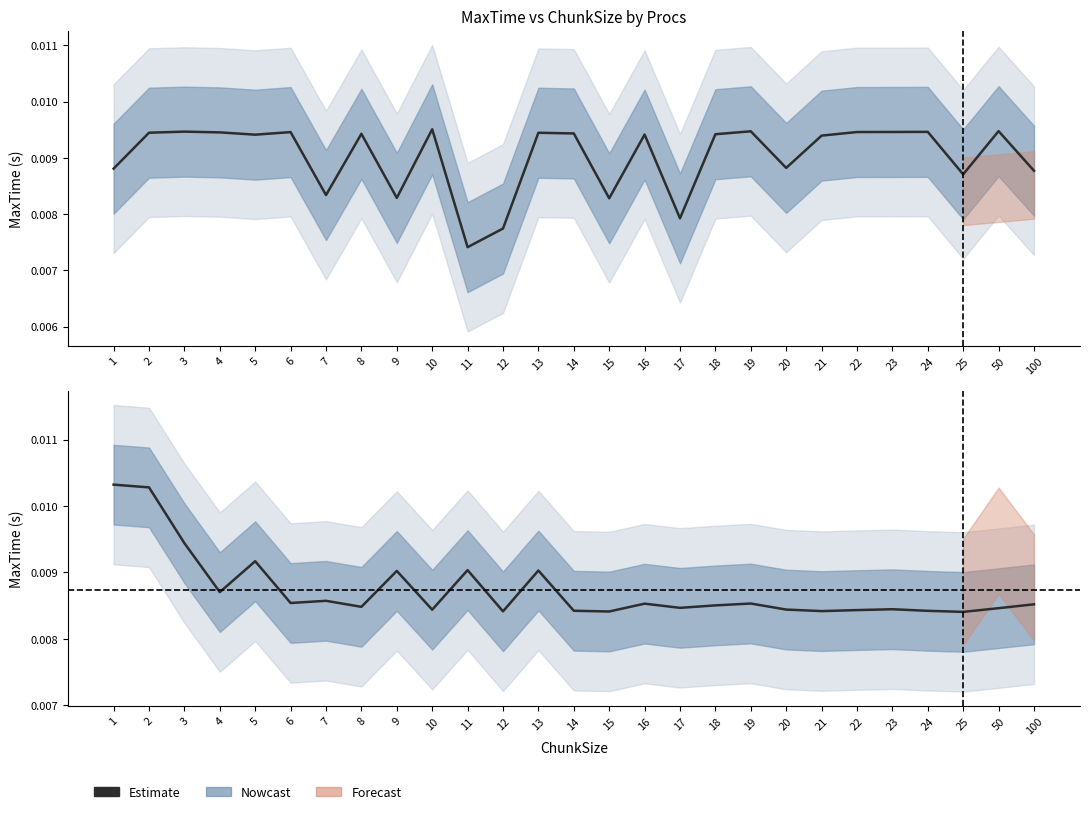

Which category has the lowest value across all series?

11